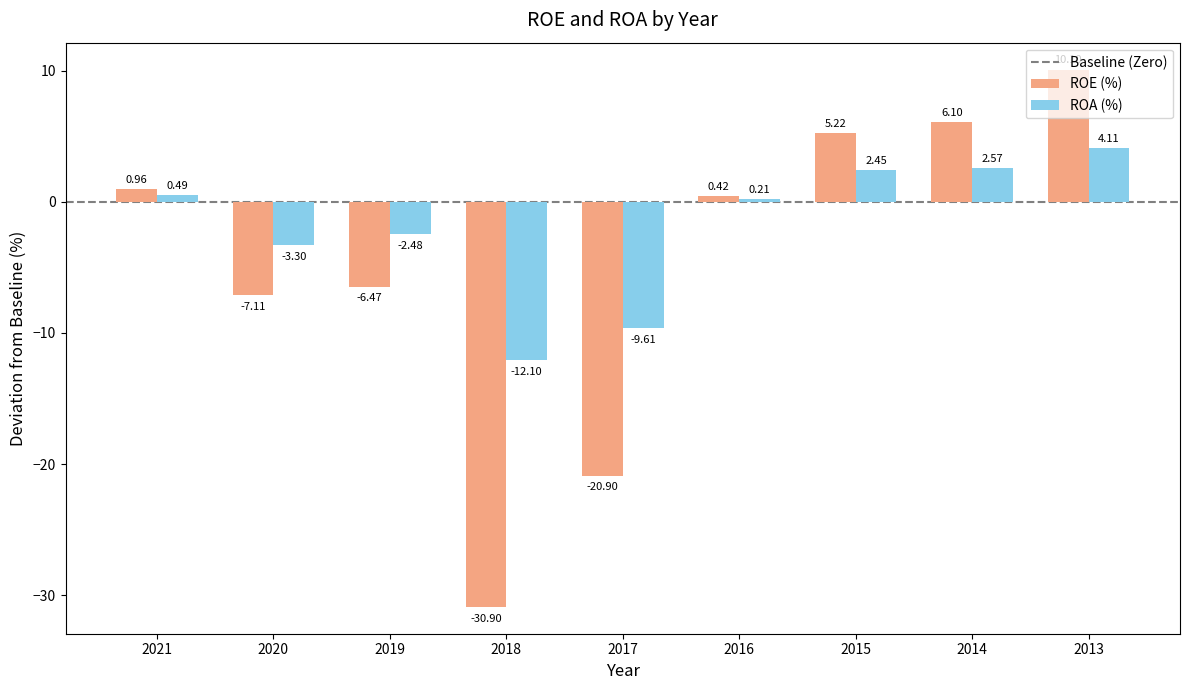

How many data points does each series have?

9